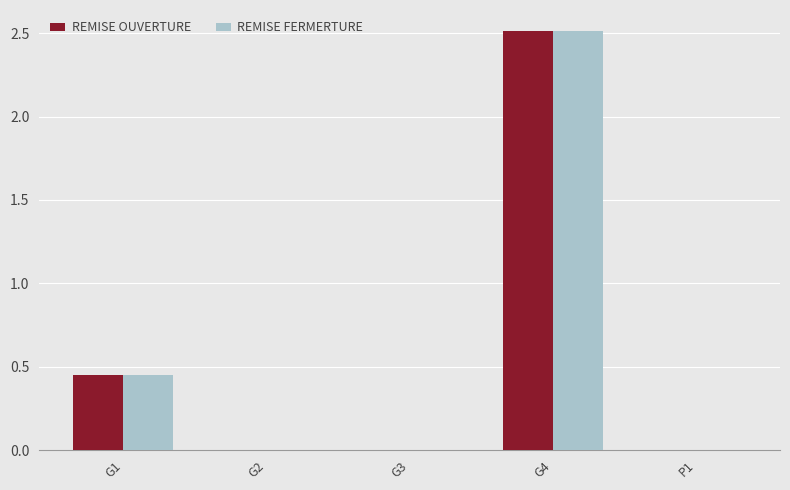

At which label is REMISE OUVERTURE closest to 1?

G1